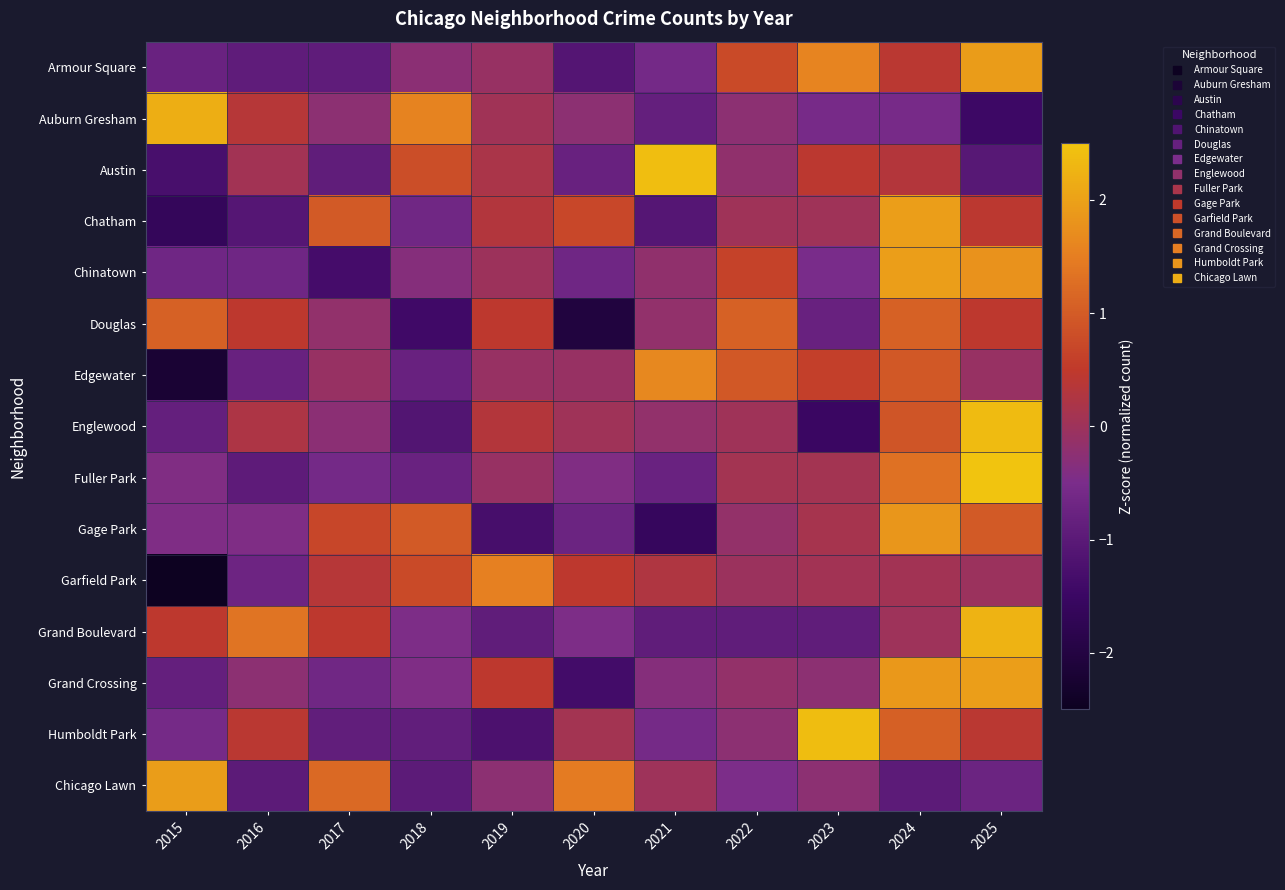

Reading right to left, what are all the values shown in this chart?

Armour Square: 2025=1.9	2024=0.4	2023=1.6	2022=0.8	2021=-0.6	2020=-1.1	2019=-0.1	2018=-0.3	2017=-0.9	2016=-0.9	2015=-0.8
Auburn Gresham: 2025=-1.5	2024=-0.6	2023=-0.6	2022=-0.2	2021=-0.9	2020=-0.2	2019=0.1	2018=1.6	2017=-0.2	2016=0.4	2015=2.2
Austin: 2025=-1.0	2024=0.3	2023=0.4	2022=-0.2	2021=2.4	2020=-0.8	2019=0.2	2018=0.8	2017=-0.9	2016=0.1	2015=-1.3
Chatham: 2025=0.4	2024=2.0	2023=0.0	2022=0.0	2021=-1.1	2020=0.7	2019=0.3	2018=-0.7	2017=1.0	2016=-1.1	2015=-1.6
Chinatown: 2025=1.8	2024=2.0	2023=-0.5	2022=0.6	2021=-0.2	2020=-0.7	2019=-0.0	2018=-0.3	2017=-1.3	2016=-0.7	2015=-0.7
Douglas: 2025=0.5	2024=1.1	2023=-0.8	2022=1.1	2021=-0.2	2020=-2.0	2019=0.5	2018=-1.4	2017=-0.2	2016=0.5	2015=1.1
Edgewater: 2025=-0.1	2024=1.0	2023=0.6	2022=1.0	2021=1.7	2020=-0.1	2019=-0.1	2018=-0.8	2017=-0.1	2016=-0.8	2015=-2.2
Englewood: 2025=2.4	2024=0.9	2023=-1.5	2022=0.0	2021=-0.2	2020=0.0	2019=0.3	2018=-1.1	2017=-0.3	2016=0.2	2015=-0.8
Fuller Park: 2025=2.5	2024=1.3	2023=0.1	2022=0.1	2021=-0.8	2020=-0.4	2019=-0.1	2018=-0.8	2017=-0.6	2016=-0.9	2015=-0.4
Gage Park: 2025=1.0	2024=1.8	2023=0.1	2022=-0.2	2021=-1.6	2020=-0.7	2019=-1.3	2018=1.0	2017=0.7	2016=-0.4	2015=-0.4
Garfield Park: 2025=-0.0	2024=0.1	2023=0.1	2022=-0.0	2021=0.3	2020=0.5	2019=1.5	2018=0.7	2017=0.4	2016=-0.7	2015=-2.7
Grand Boulevard: 2025=2.3	2024=0.0	2023=-0.9	2022=-0.9	2021=-0.9	2020=-0.5	2019=-0.9	2018=-0.5	2017=0.5	2016=1.4	2015=0.5
Grand Crossing: 2025=2.0	2024=1.9	2023=-0.2	2022=-0.1	2021=-0.3	2020=-1.4	2019=0.5	2018=-0.4	2017=-0.6	2016=-0.2	2015=-0.9
Humboldt Park: 2025=0.4	2024=1.1	2023=2.4	2022=-0.2	2021=-0.6	2020=0.1	2019=-1.2	2018=-0.9	2017=-0.9	2016=0.4	2015=-0.6
Chicago Lawn: 2025=-0.7	2024=-1.0	2023=-0.2	2022=-0.5	2021=0.0	2020=1.5	2019=-0.2	2018=-1.0	2017=1.2	2016=-1.0	2015=1.9